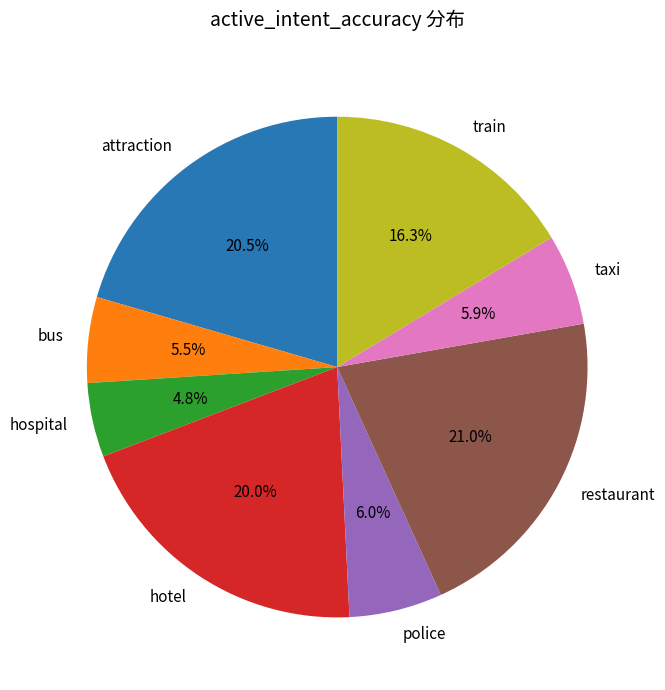

What is the smallest slice in the pie chart?

hospital